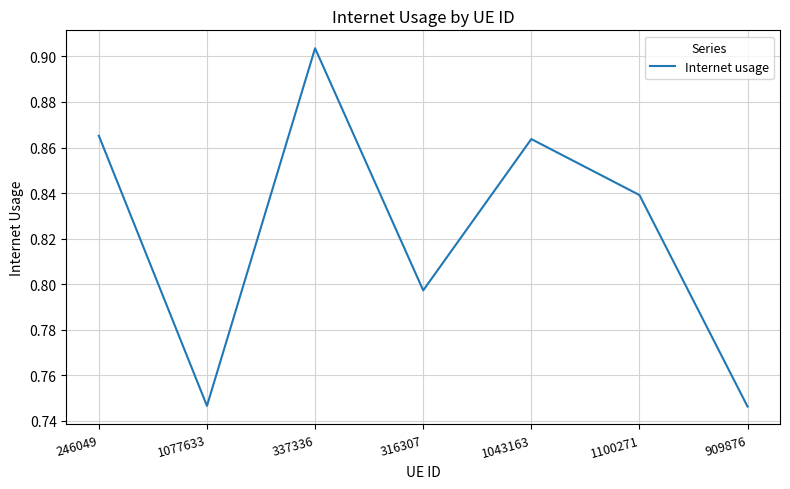

Which category has the highest value across all series?

337336